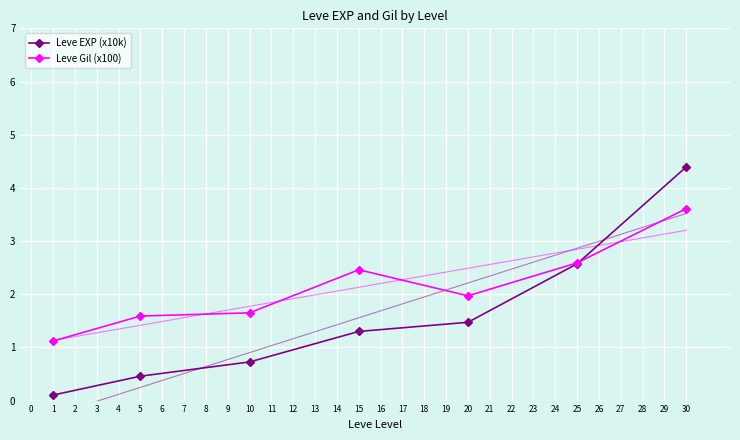

Rank the series by their maximum value, from lowest to highest.

Leve Gil (x100), Leve EXP (x10k)